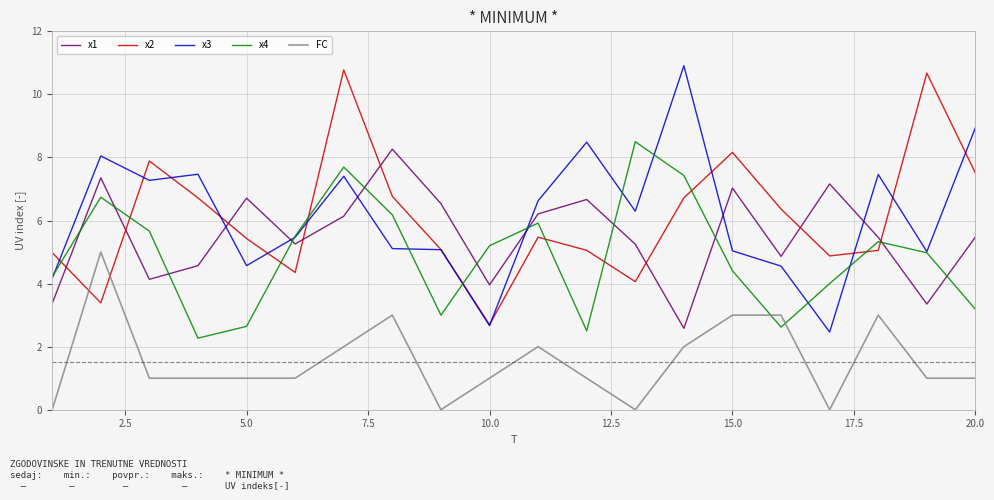

What is the maximum value shown in the chart?

10.9